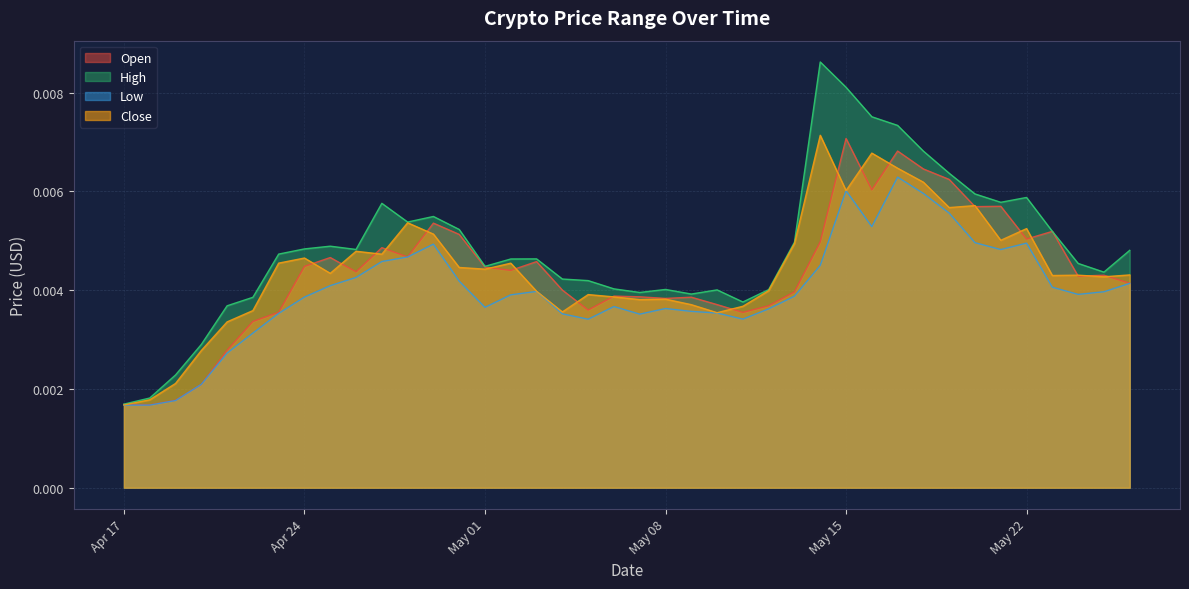

Which category has the lowest value in the Close series?

Apr 17